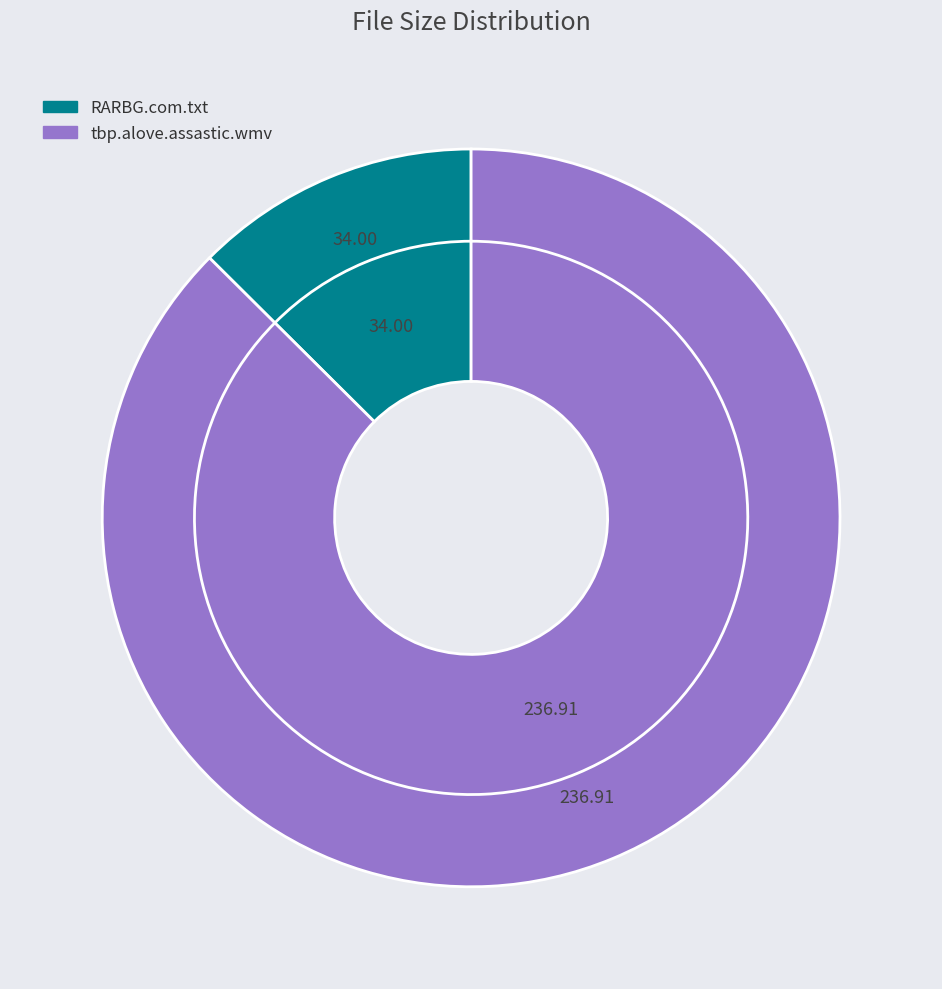

To the nearest percent, what is the average slice percentage?

50%